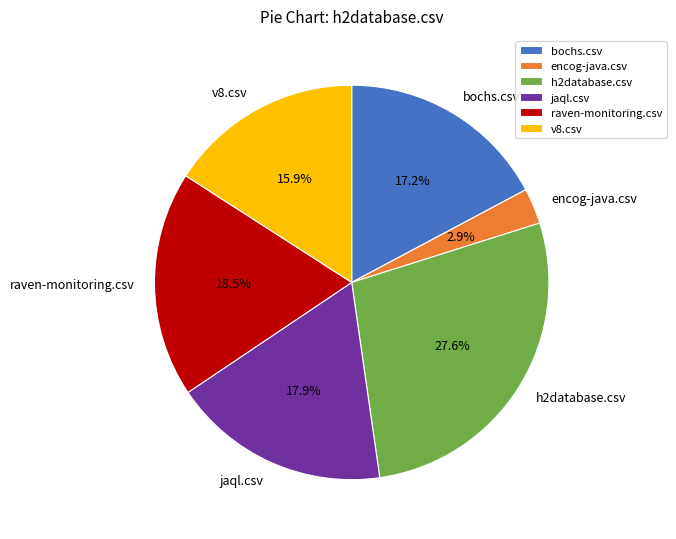

True or false: bochs.csv accounts for 29% of the total.

False